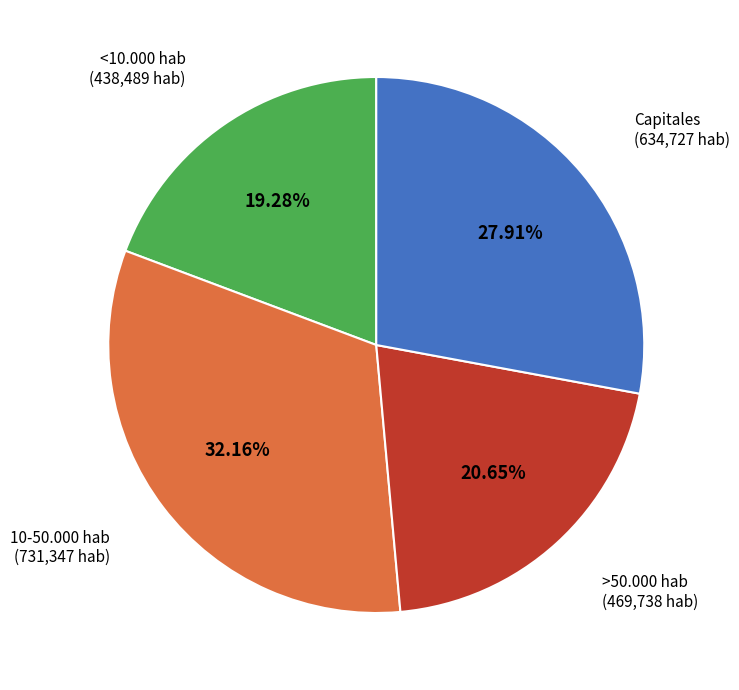

Is there any slice that represents more than half of the pie?

No